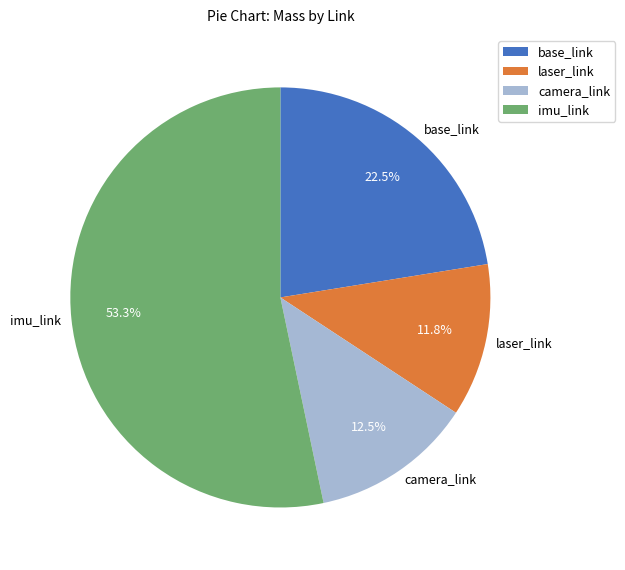

Which slice is the smallest?

laser_link